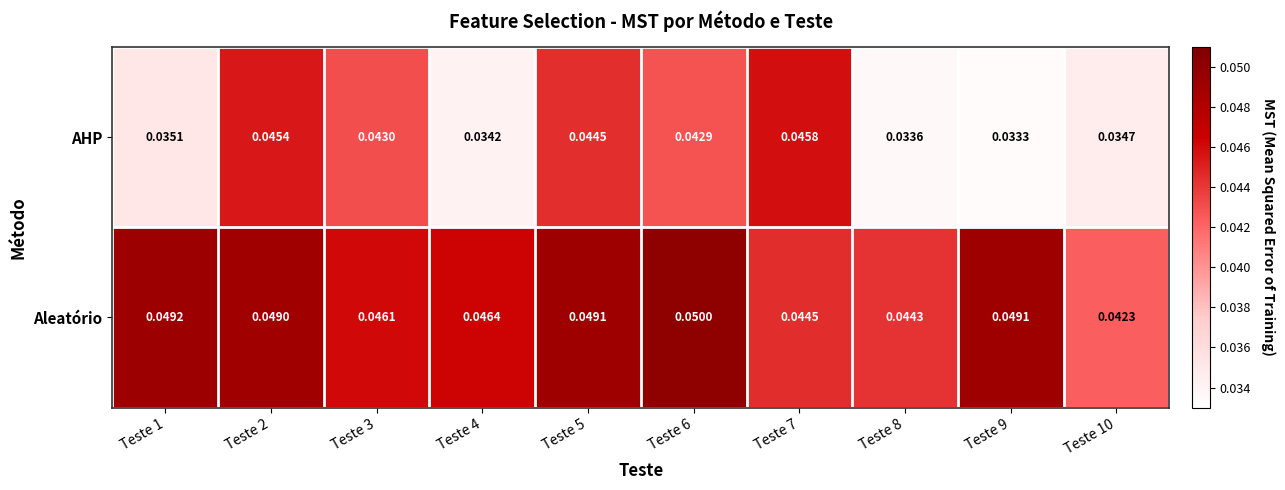

At which category is the sum across all series the highest?

Teste 2